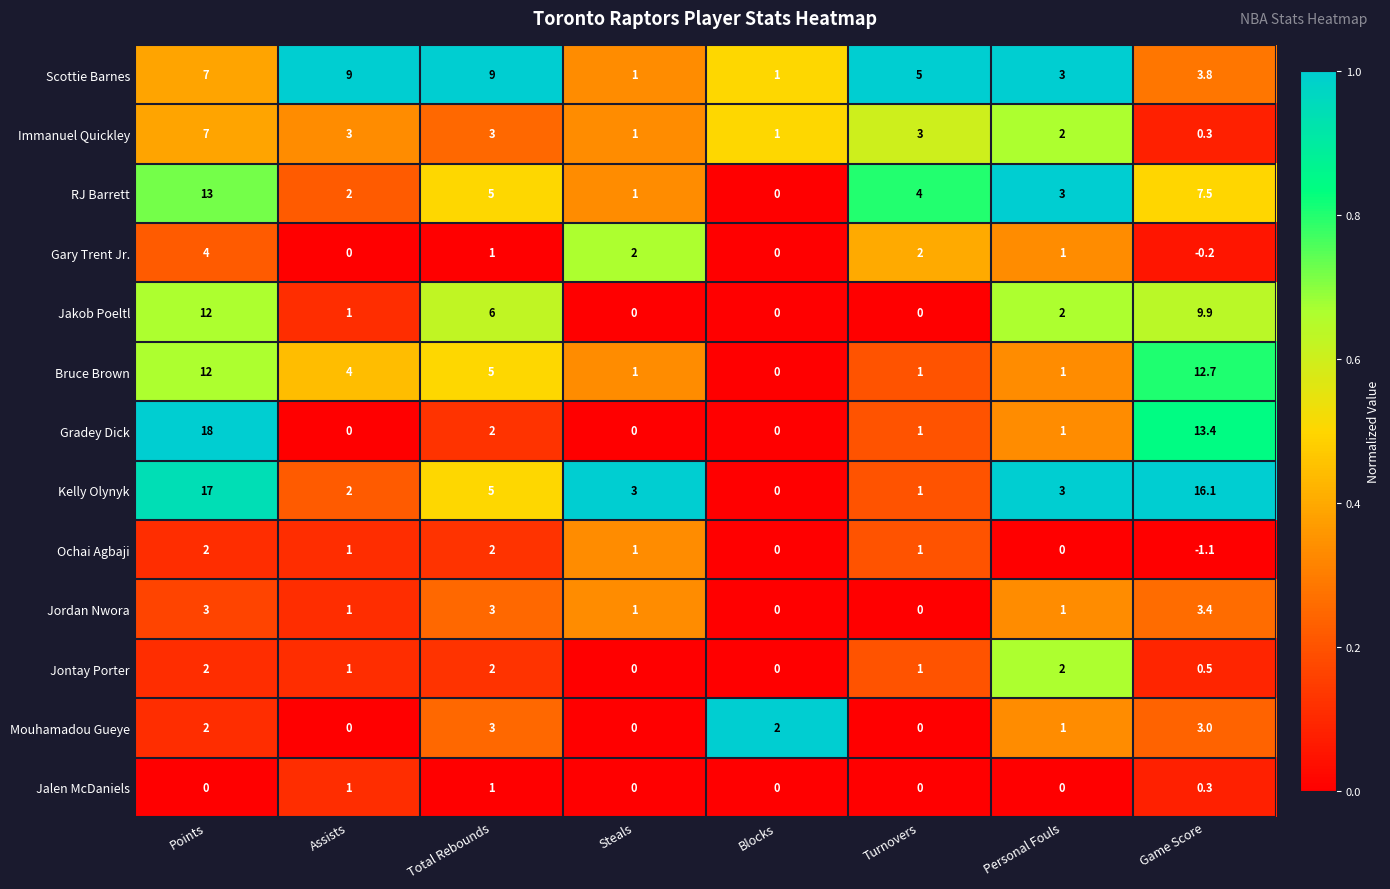

How many data points does each series have?

8